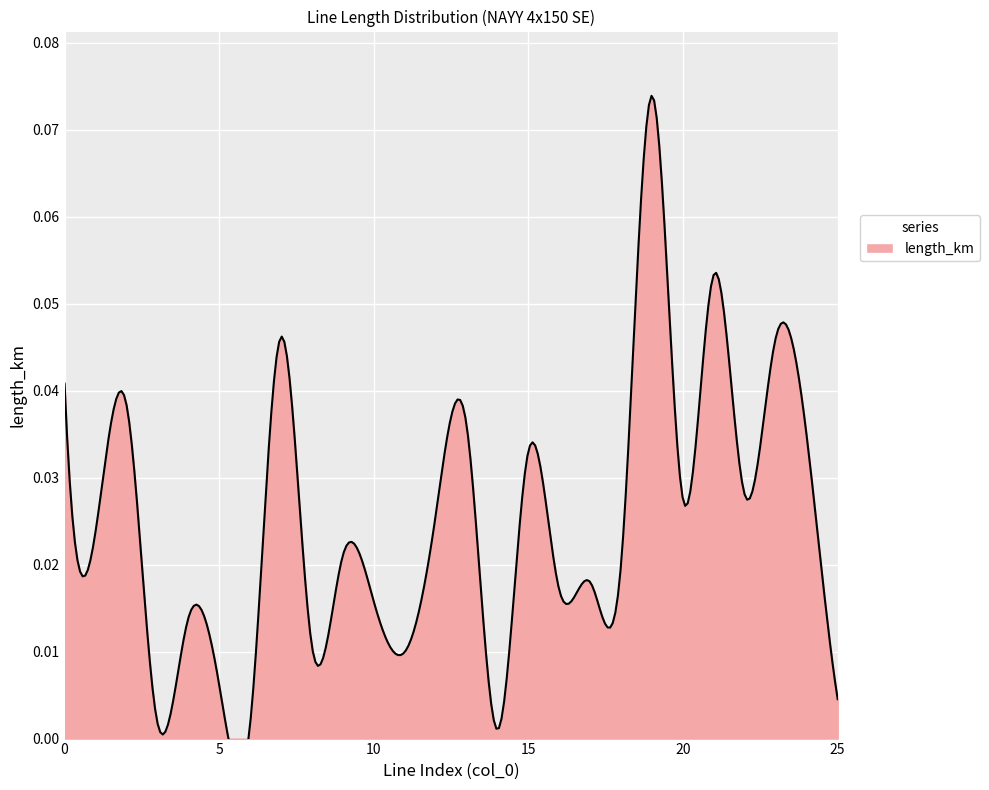

Which has a higher value, 16 or 20?

20